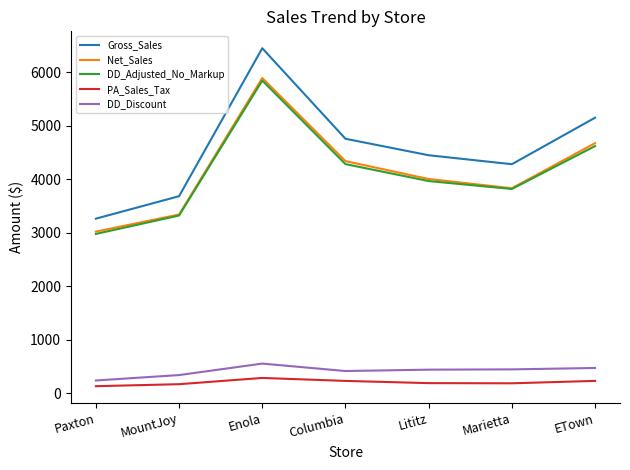

At how many categories does at least one series exceed 1217?

7